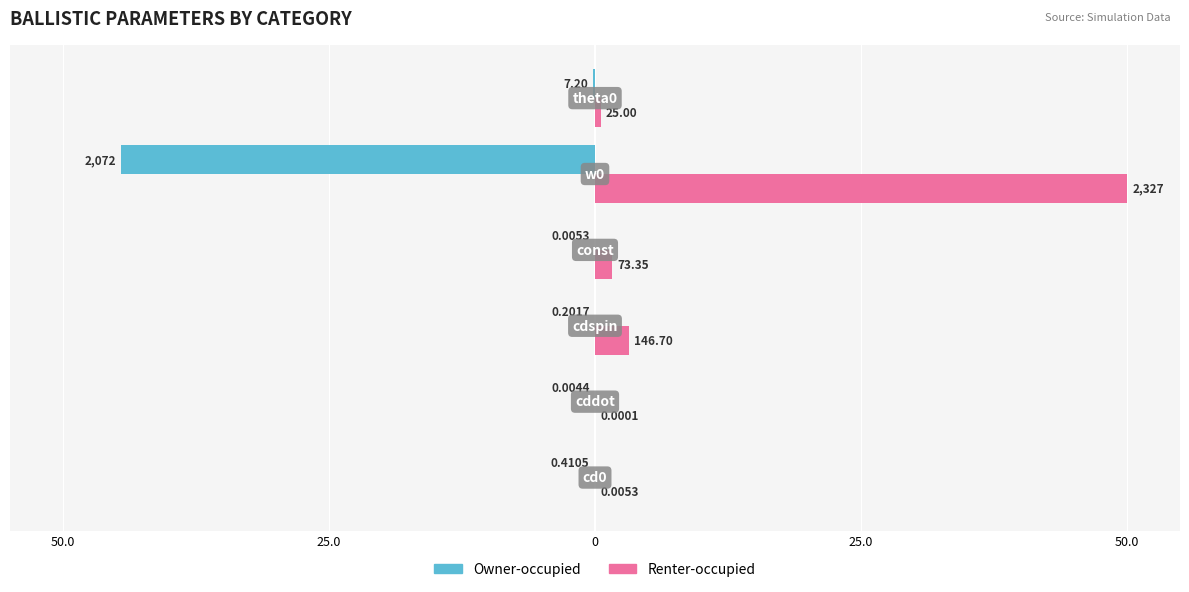

What are all the series names shown in the legend?

Owner-occupied, Renter-occupied